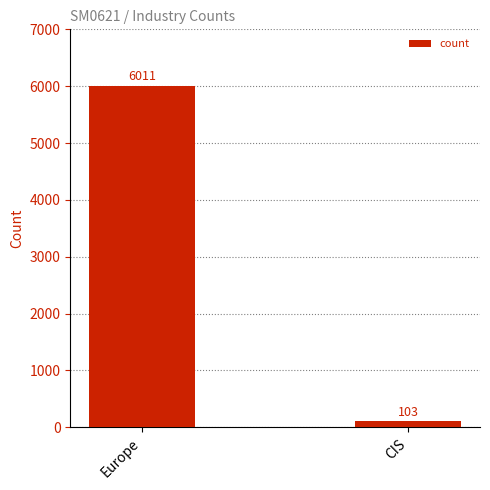

List the labels in order of value, largest first.

Europe, CIS